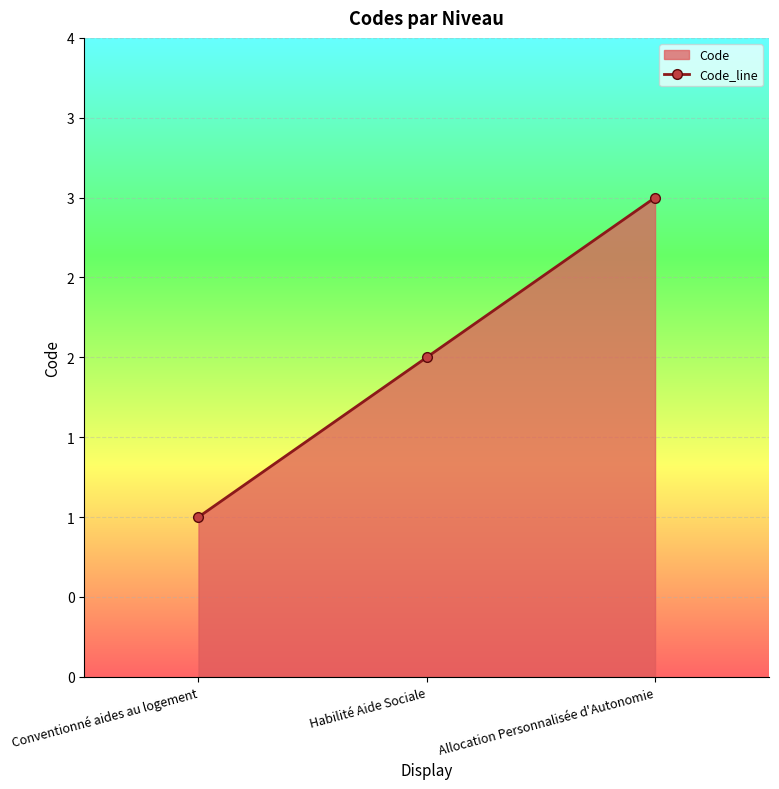

At which label is the value closest to 2?

Habilité Aide Sociale